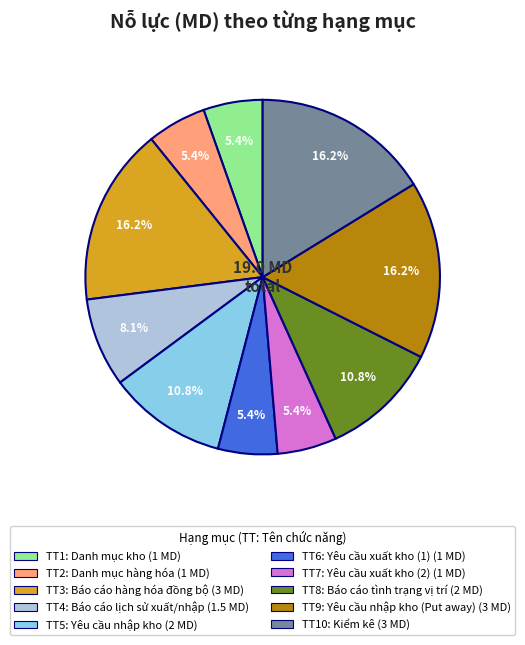

Is there a majority slice in this chart?

No